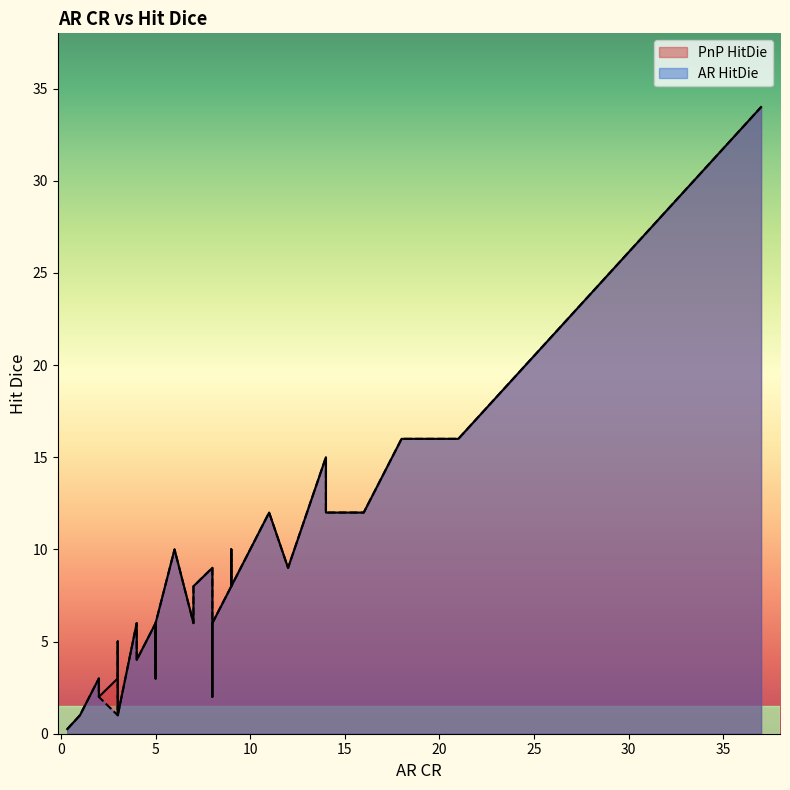

Is the value of PnP HitDie at 3 greater than the value of AR HitDie at 9?

No